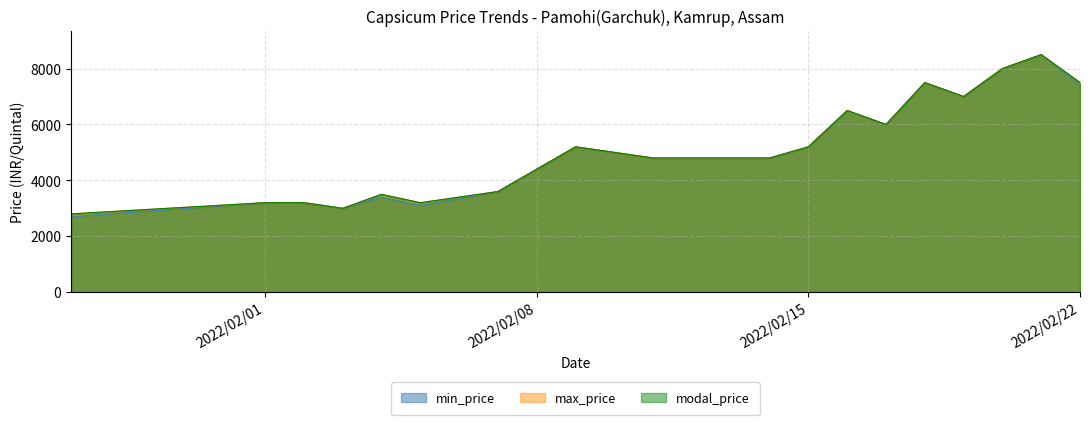

What is the value of the modal_price point at the 6th from the left?

3200